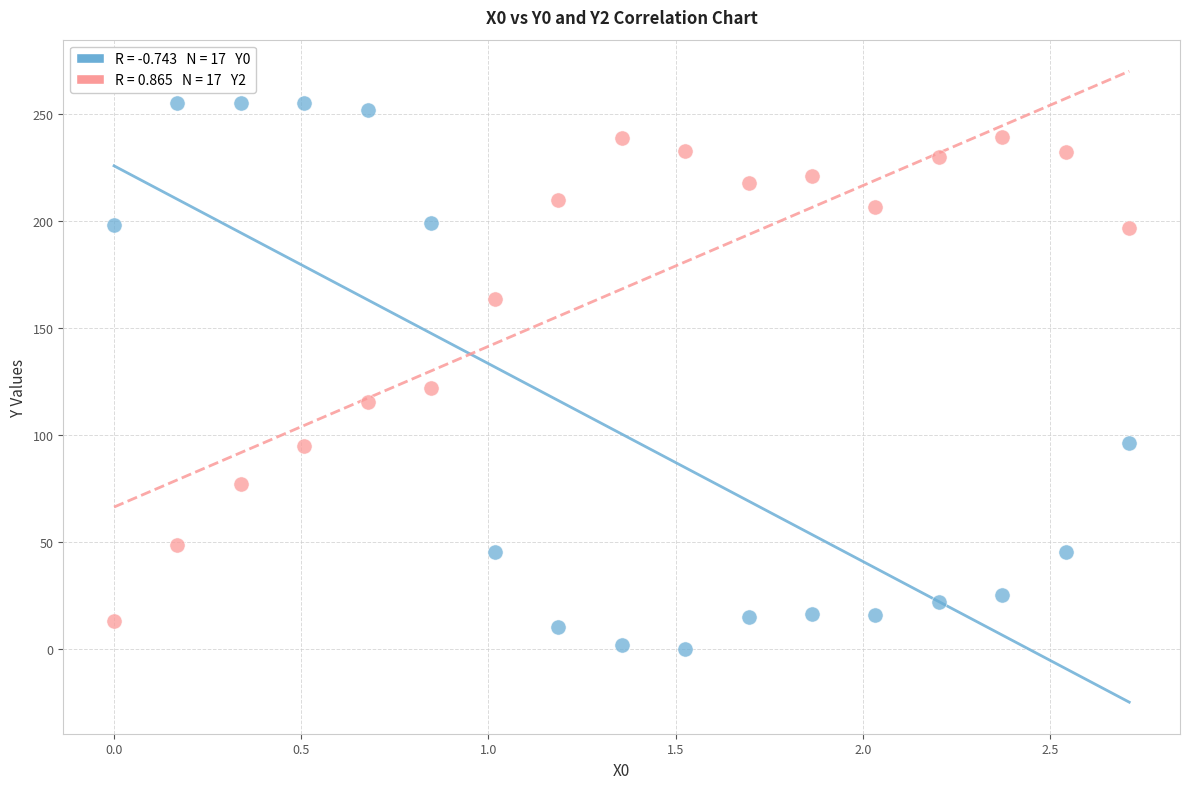

Across all series, what Y value is closest to 127?

122.2